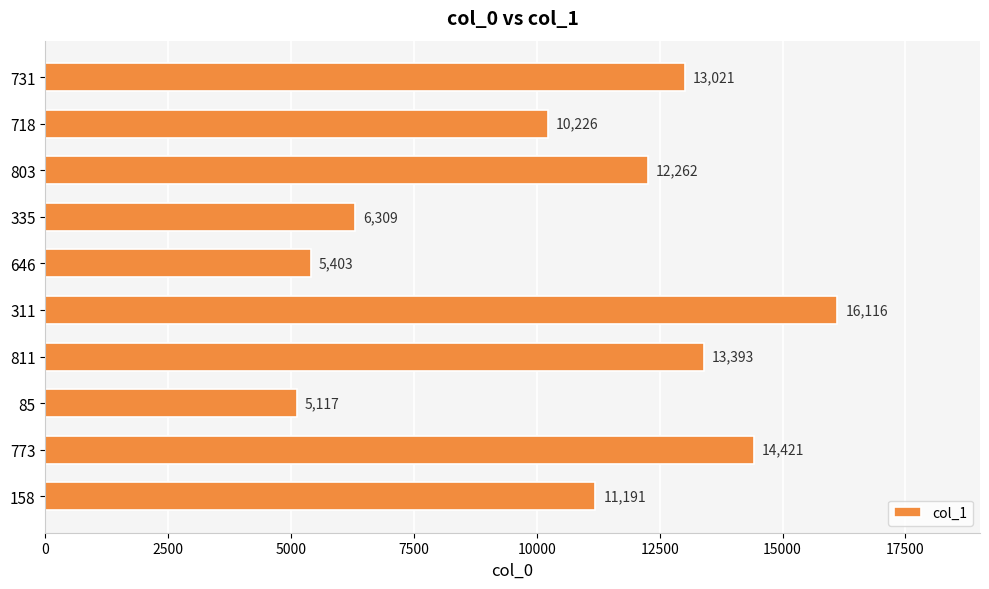

What is the average value?

10746